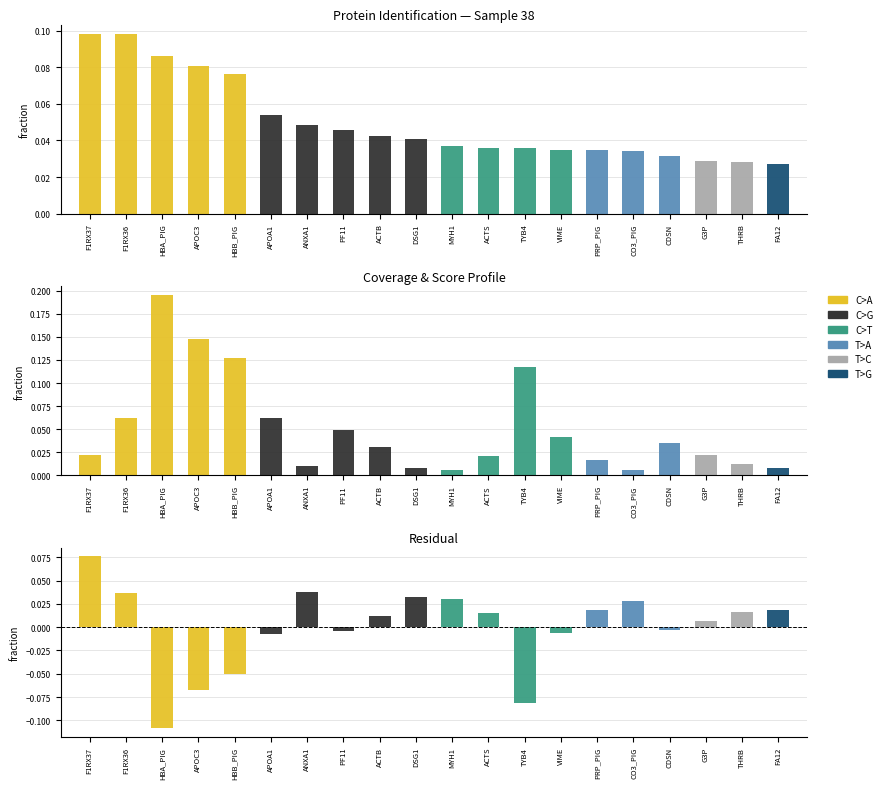

Reading left to right, transcribe all the data shown in this chart.

C>A: 0.1	0.0	-0.1	-0.1	-0.1	0.0	0.0	0.0	0.0	0.0	0.0	0.0	0.0	0.0	0.0	0.0	0.0	0.0	0.0	0.0
C>G: 0.0	0.0	0.0	0.0	0.0	-0.0	0.0	-0.0	0.0	0.0	0.0	0.0	0.0	0.0	0.0	0.0	0.0	0.0	0.0	0.0
C>T: 0.0	0.0	0.0	0.0	0.0	0.0	0.0	0.0	0.0	0.0	0.0	0.0	-0.1	-0.0	0.0	0.0	0.0	0.0	0.0	0.0
T>A: 0.0	0.0	0.0	0.0	0.0	0.0	0.0	0.0	0.0	0.0	0.0	0.0	0.0	0.0	0.0	0.0	-0.0	0.0	0.0	0.0
T>C: 0.0	0.0	0.0	0.0	0.0	0.0	0.0	0.0	0.0	0.0	0.0	0.0	0.0	0.0	0.0	0.0	0.0	0.0	0.0	0.0
T>G: 0.0	0.0	0.0	0.0	0.0	0.0	0.0	0.0	0.0	0.0	0.0	0.0	0.0	0.0	0.0	0.0	0.0	0.0	0.0	0.0